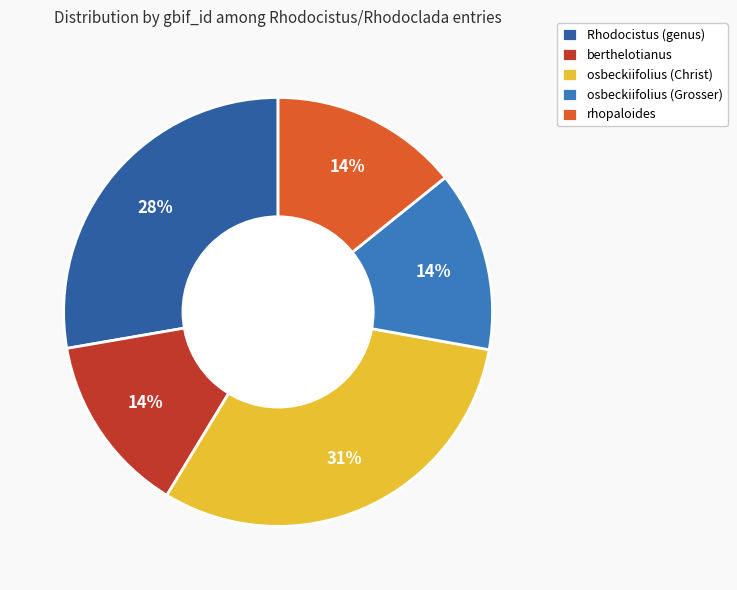

The osbeckiifolius (Christ) slice represents 31% of the pie. True or false?

True